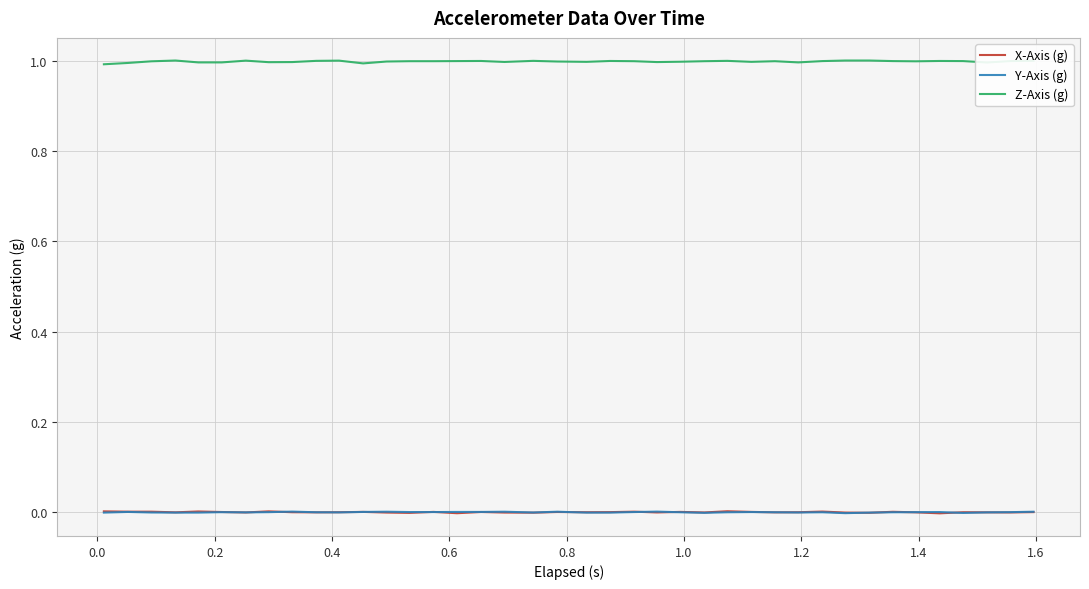

True or false: Y-Axis (g) and Z-Axis (g) intersect in this chart.

False